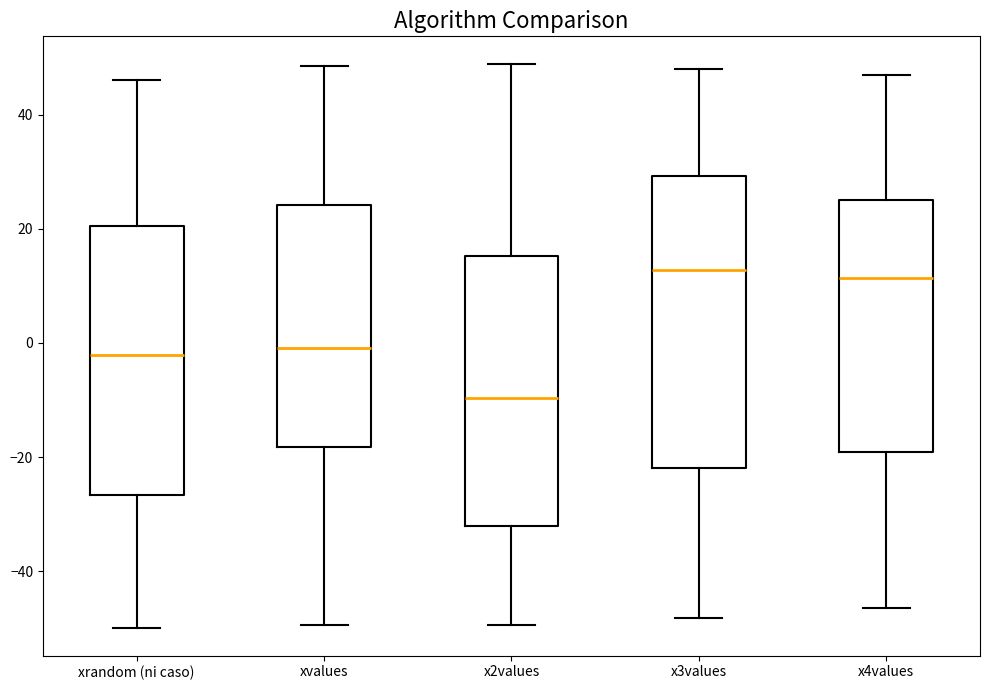

Comparing the boxes themselves (not the whiskers), which one is the tallest?

x3values